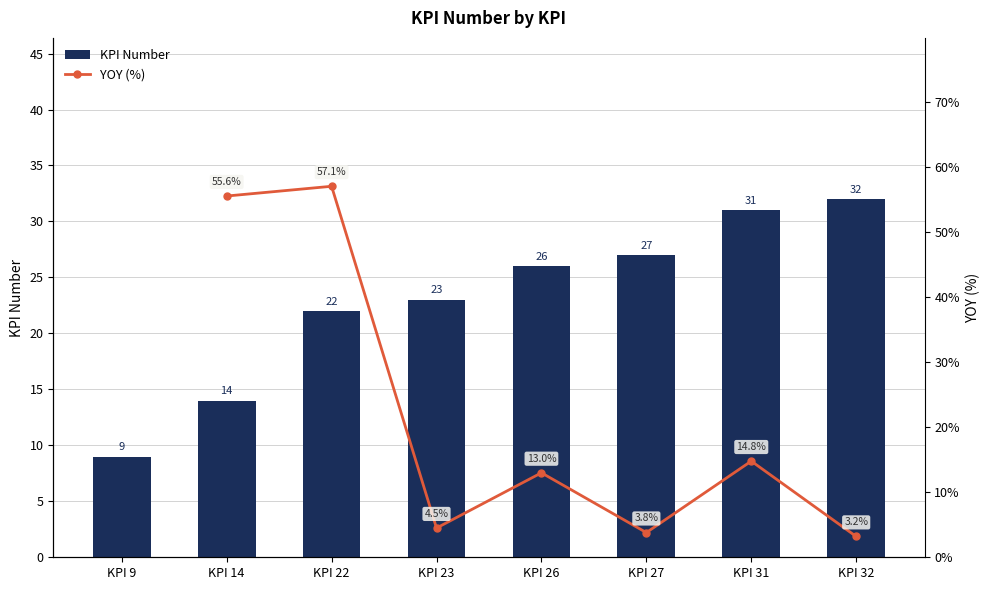

How many values in the KPI Number series exceed 26?

3